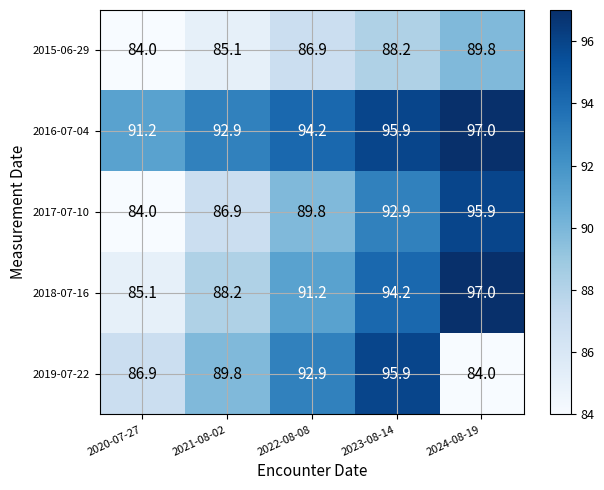

At which category is the sum across all series the highest?

2023-08-14